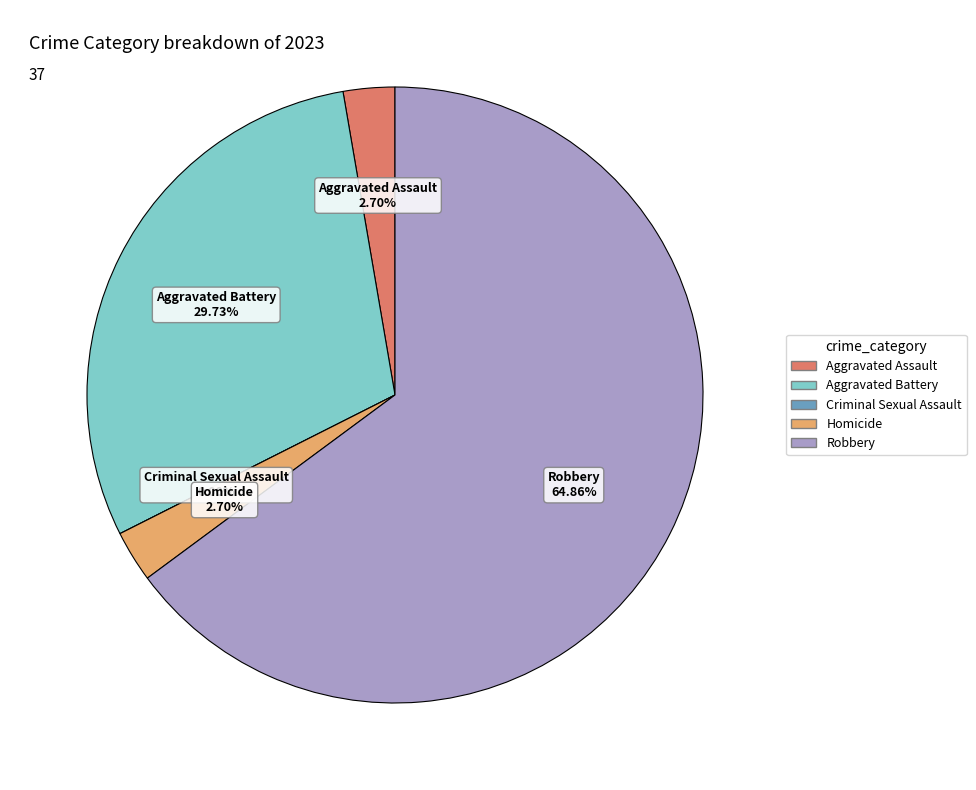

What percentage do Criminal Sexual Assault and Robbery together represent?

64.9%